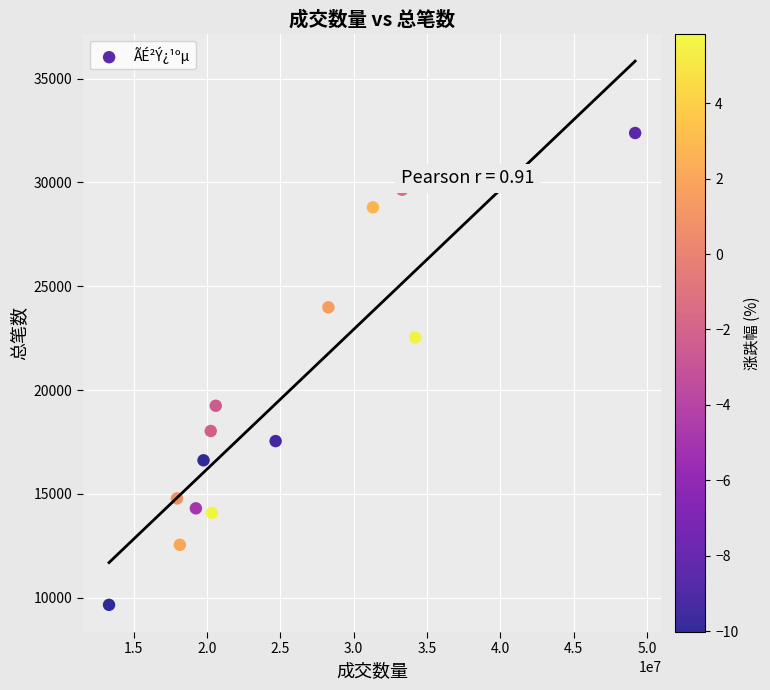

What is the range of Y values (max minus min)?

22728